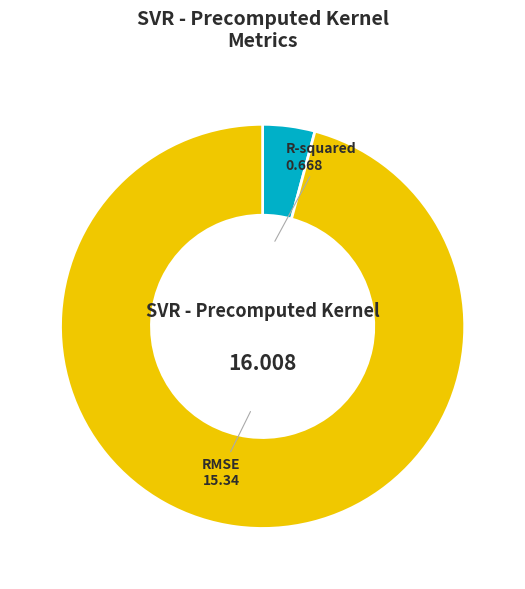

Which slice represents more than half of the pie?

RMSE